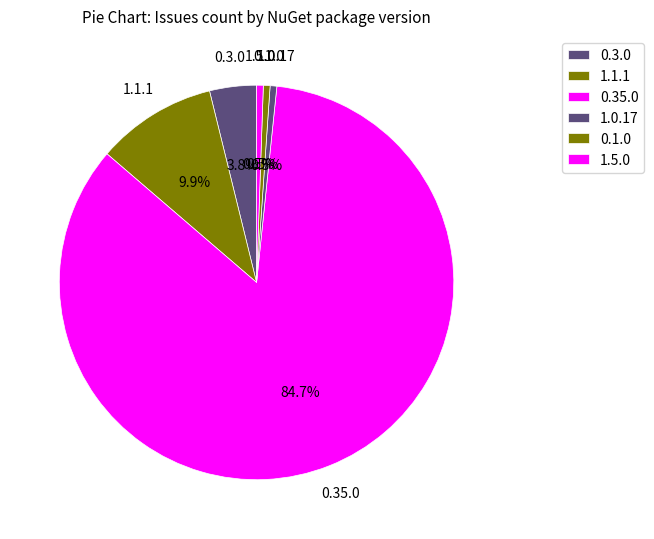

What portion of the pie excludes 1.1.1?

90.1%